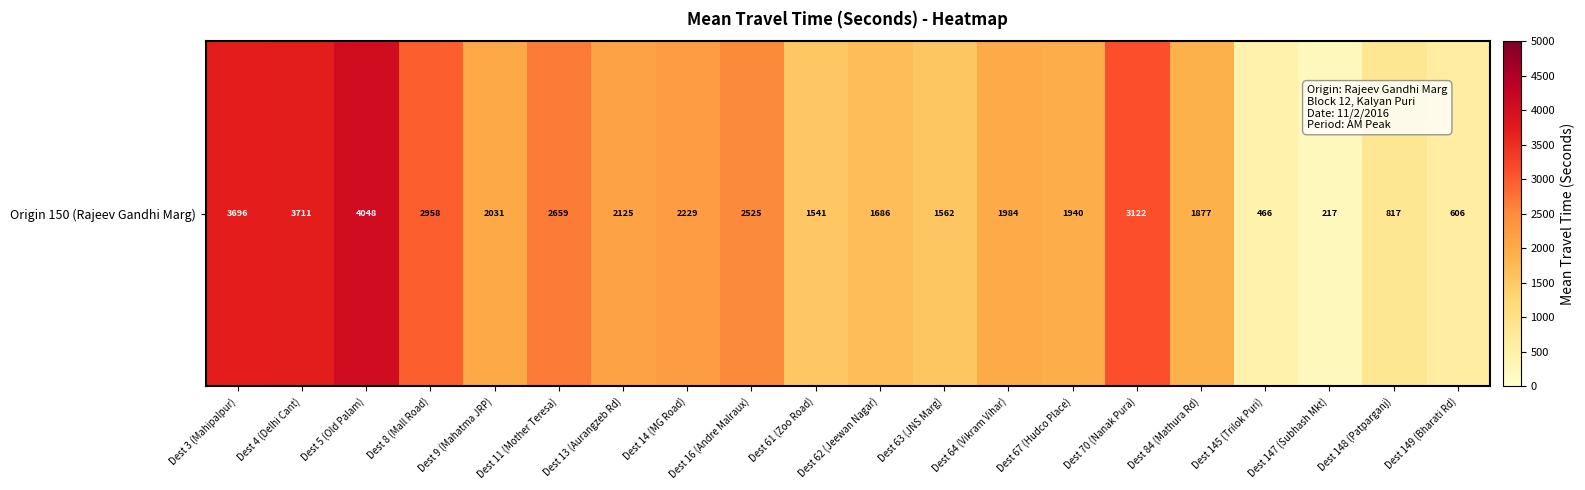

The chart shows a value of 1057 at Dest 3 (Mahipalpur). True or false?

False